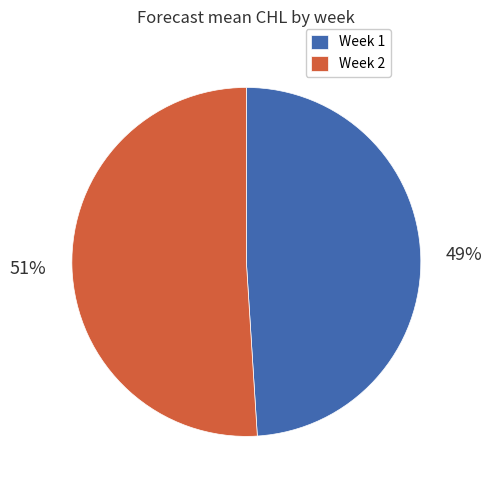

Approximately how many times larger is the value at Week 1 compared to Week 2?

1.0